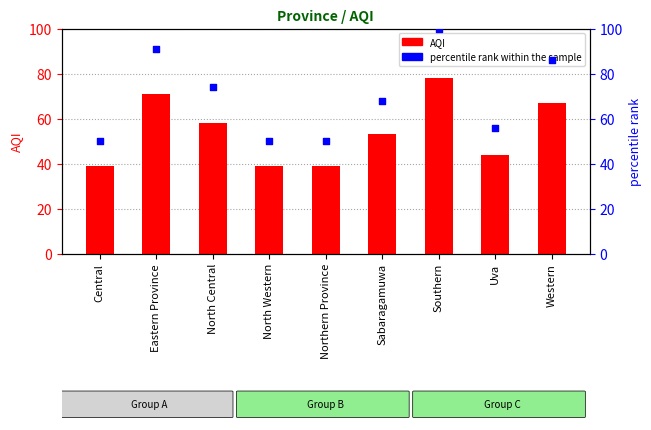

Is the value of AQI at North Western greater than the value of percentile rank within the sample at Eastern Province?

No